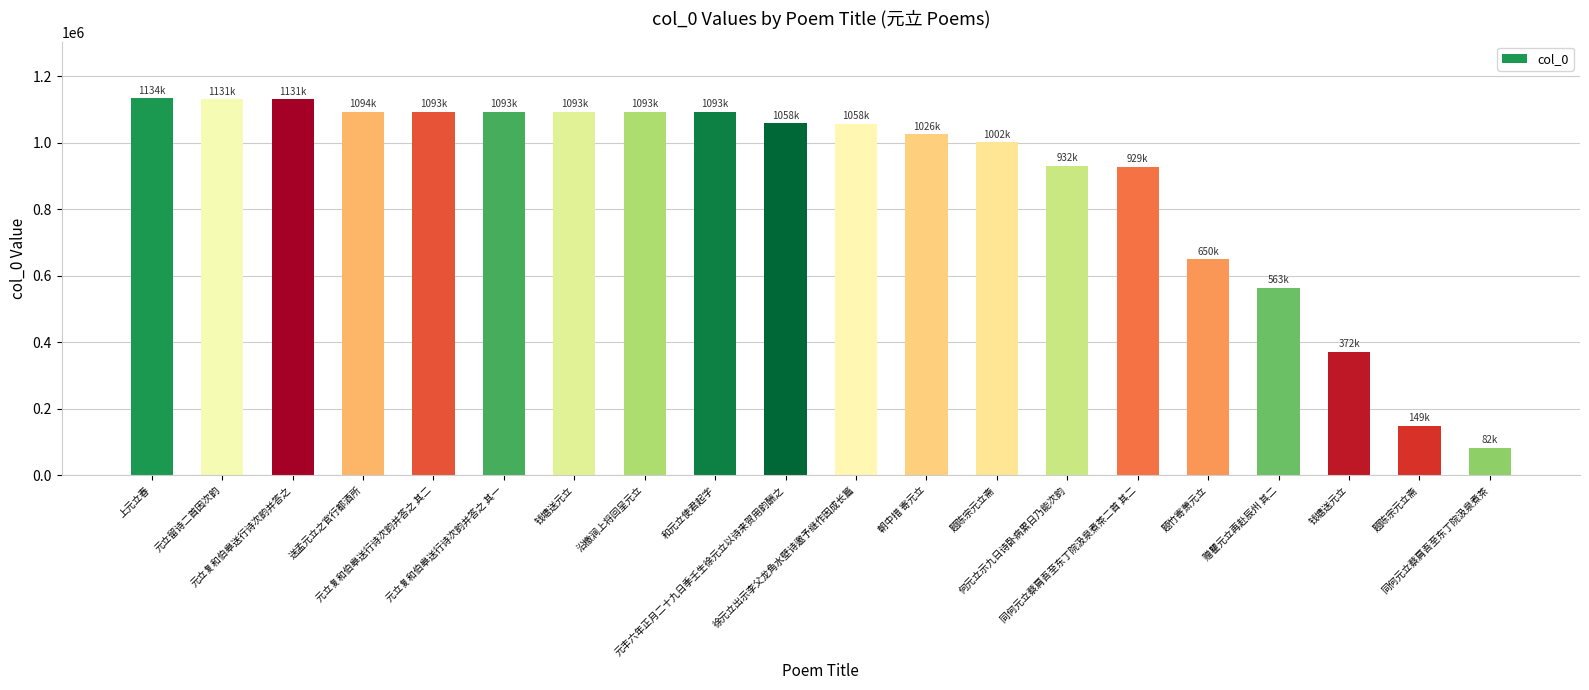

How many data points are less than 1058441?

10